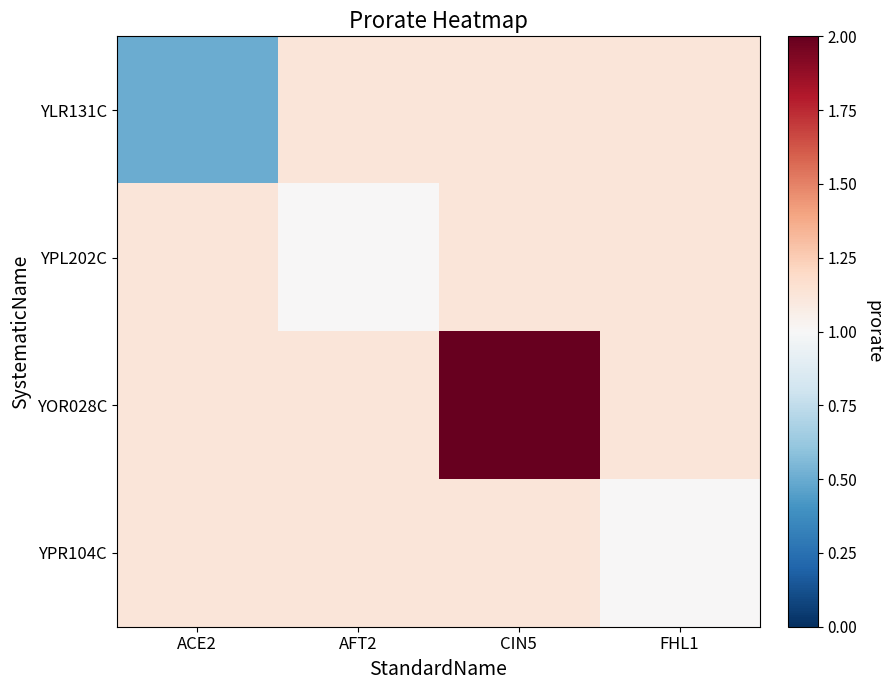

How many series are shown in this chart?

4